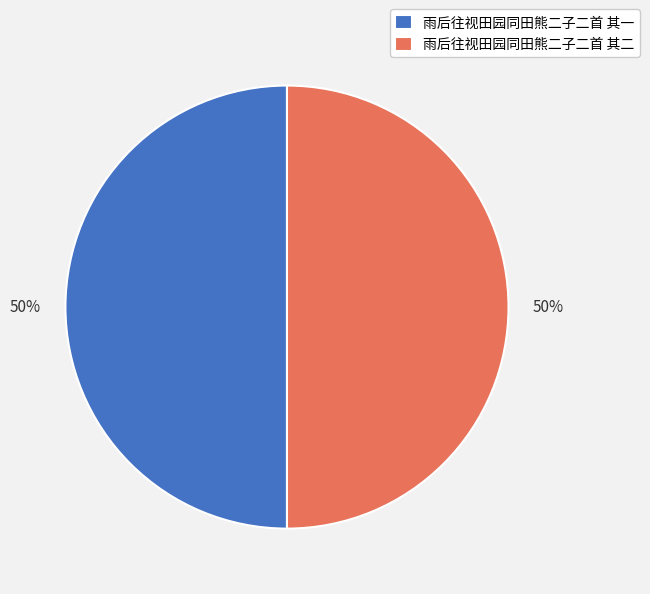

How many slices are in this pie chart?

2